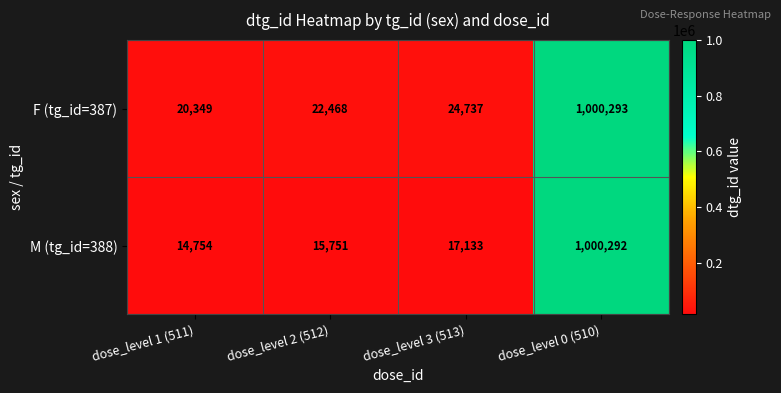

What is the difference between the second highest and second lowest values in the F (tg_id=387) series?

2269